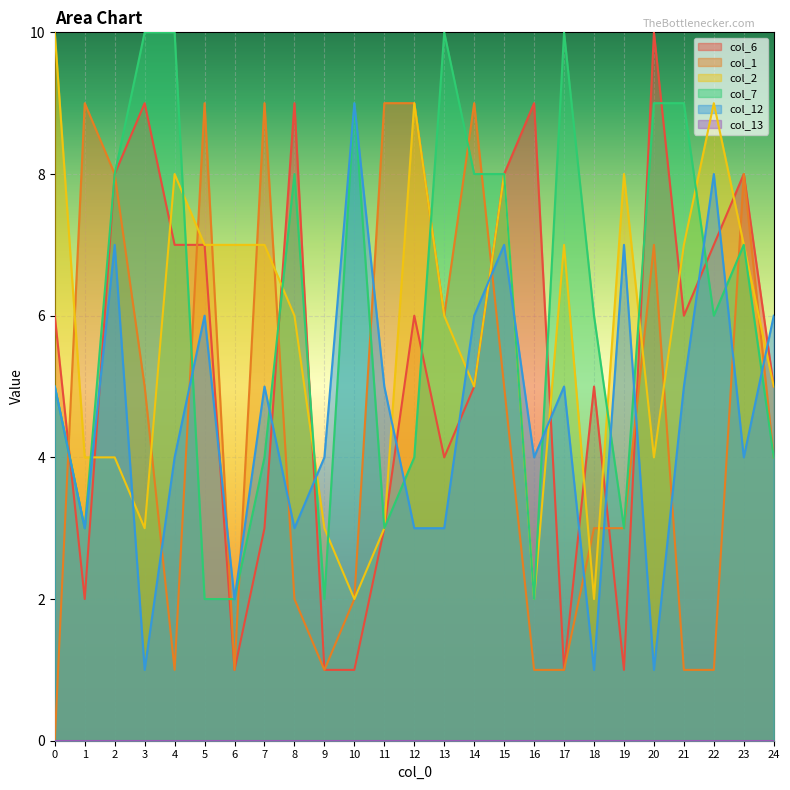

At which category is the sum across all series the highest?

15